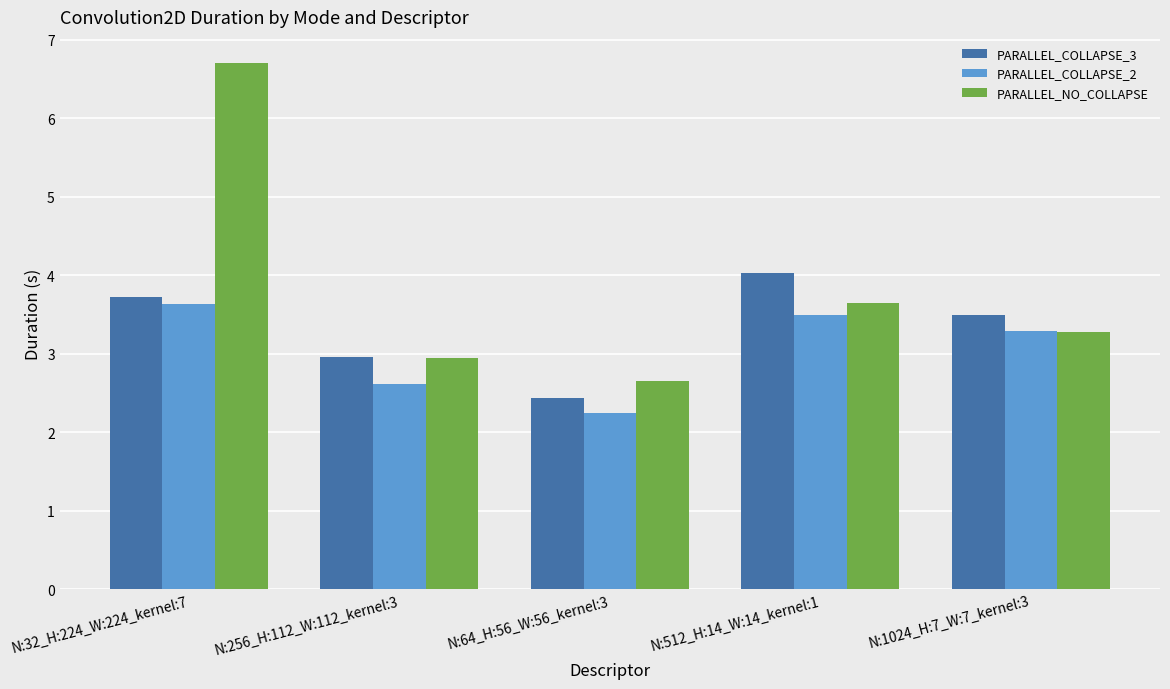

How many values in the PARALLEL_NO_COLLAPSE series exceed 3?

3